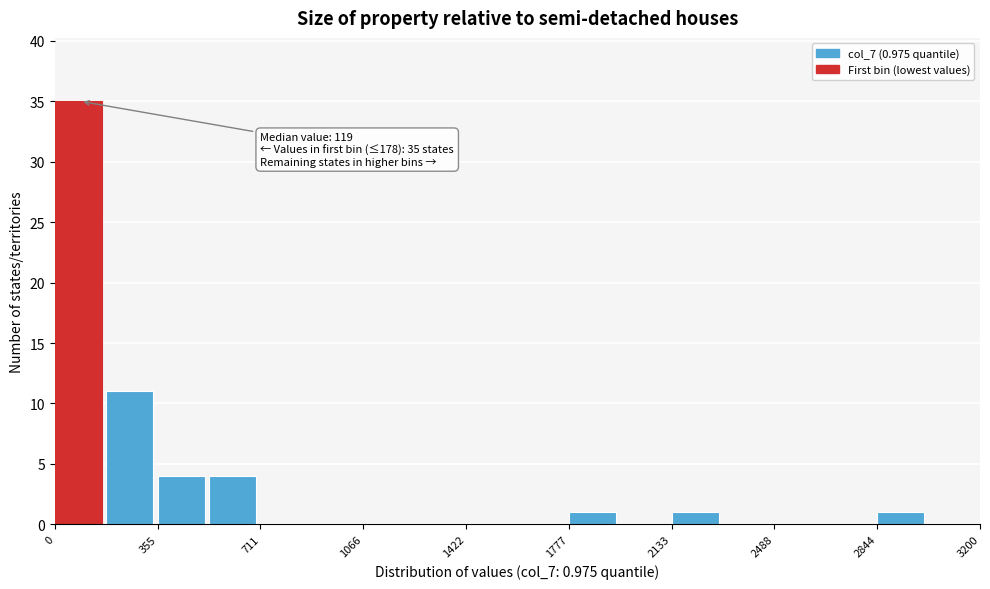

Read against the x-axis, roughly where is the centre of the tallest bar?

100